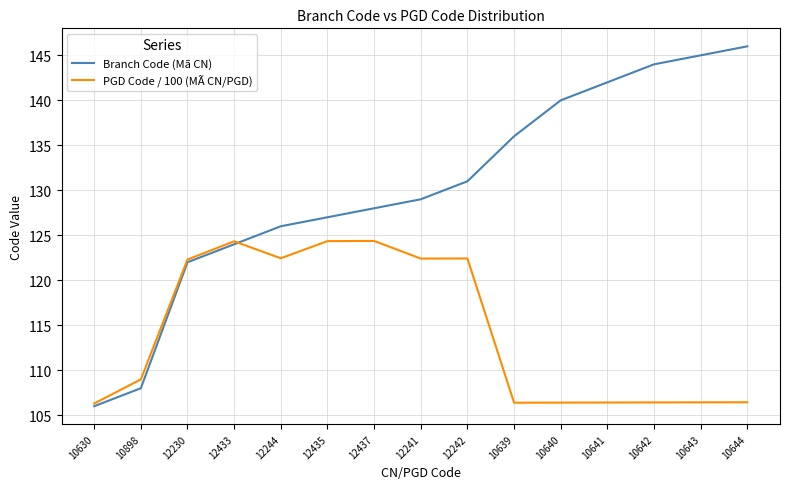

What position from the right is 12230?

13